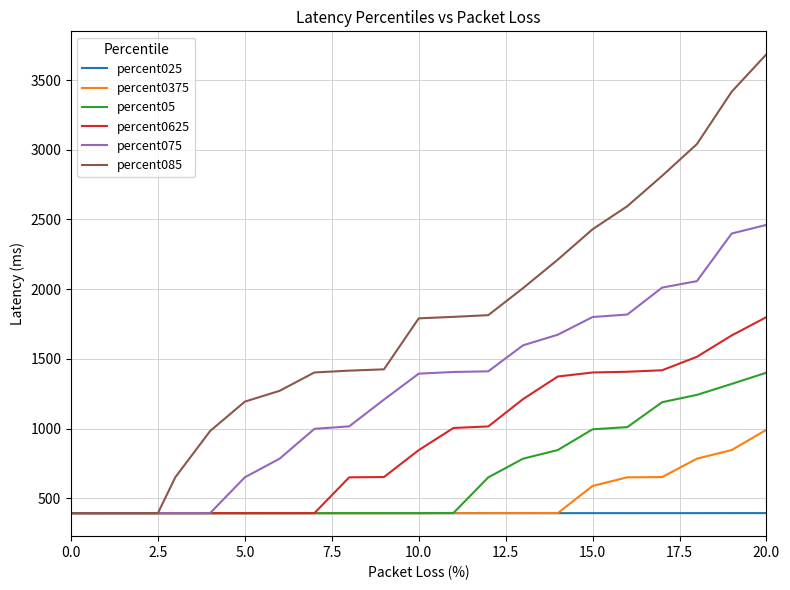

What is the smallest value displayed?

392.5